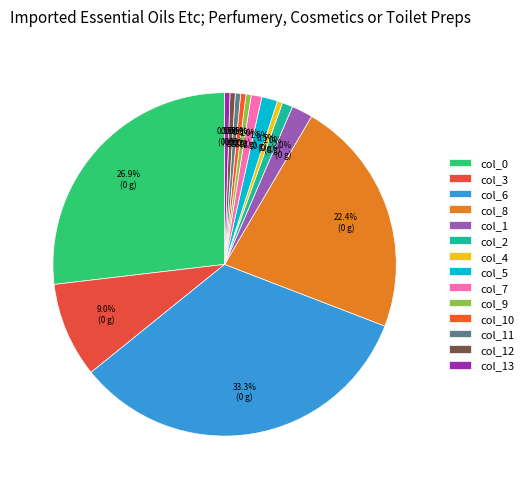

What percentage is the col_3 slice, to the nearest percent?

9%